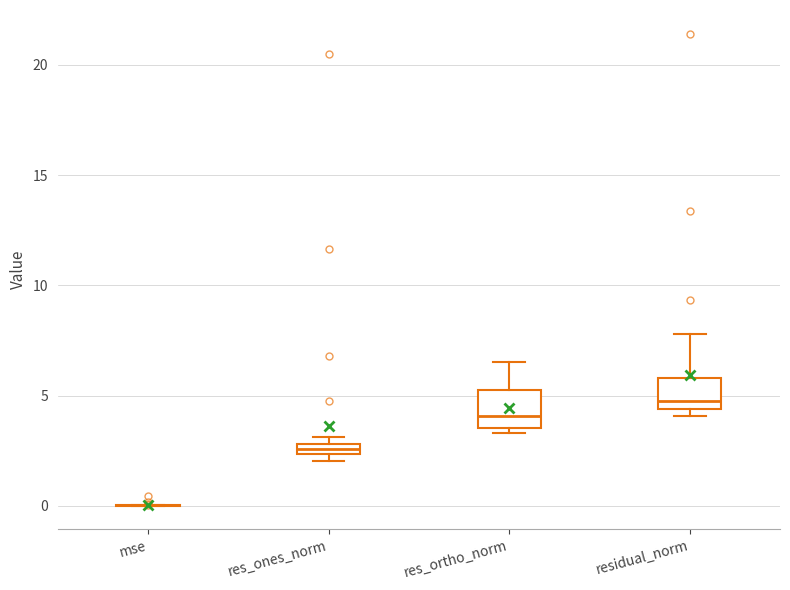

Where is the lower edge of the box for residual_norm on the y-axis? The values are not printed on the chart, so give them approximately, as read against the axis.

4.5